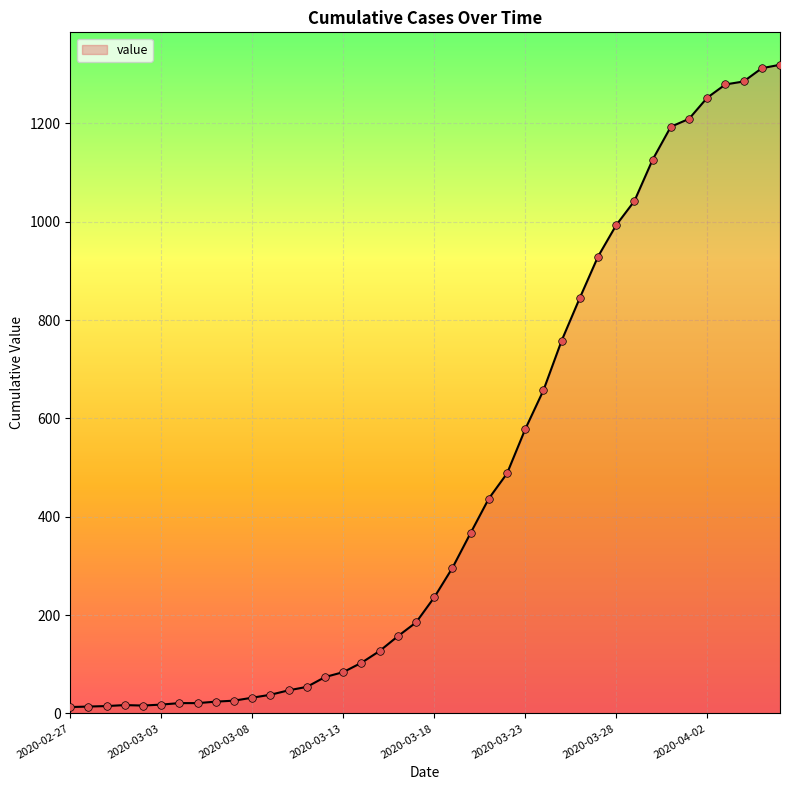

What is the greatest value displayed?

1319